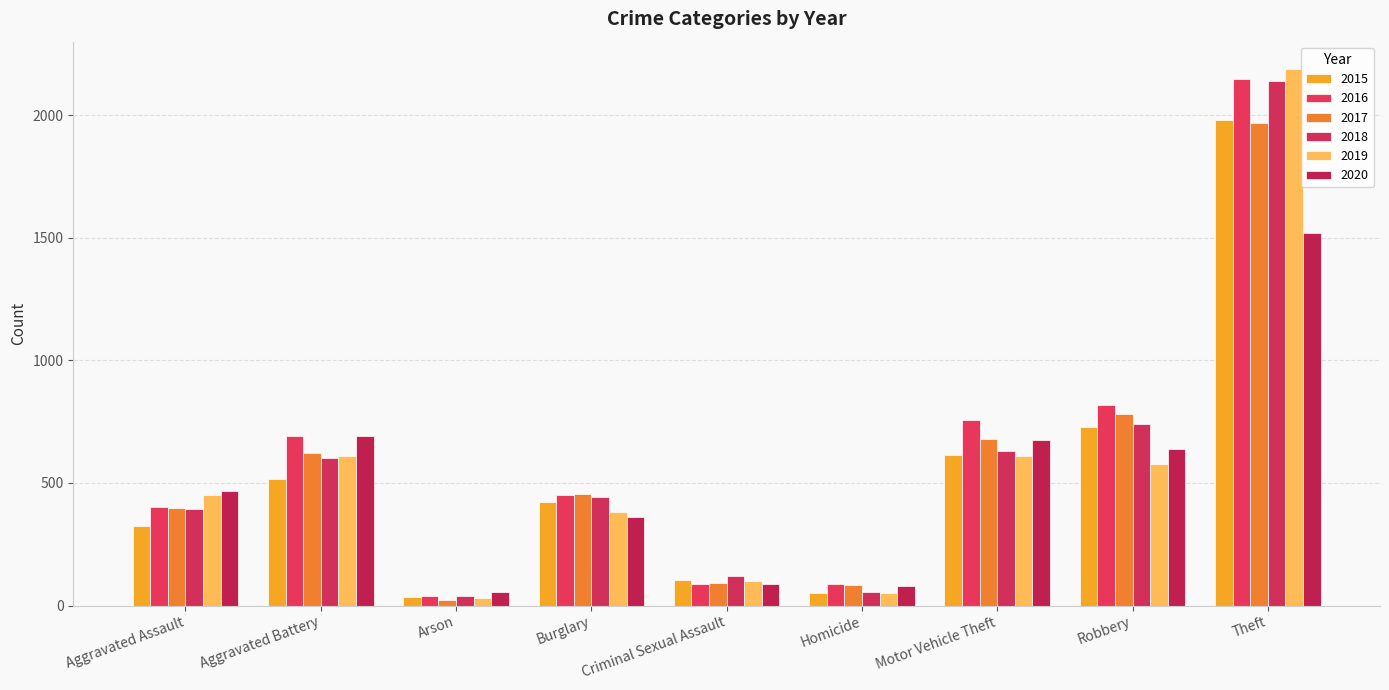

Where is 2015 nearest to the value 1008?

Robbery